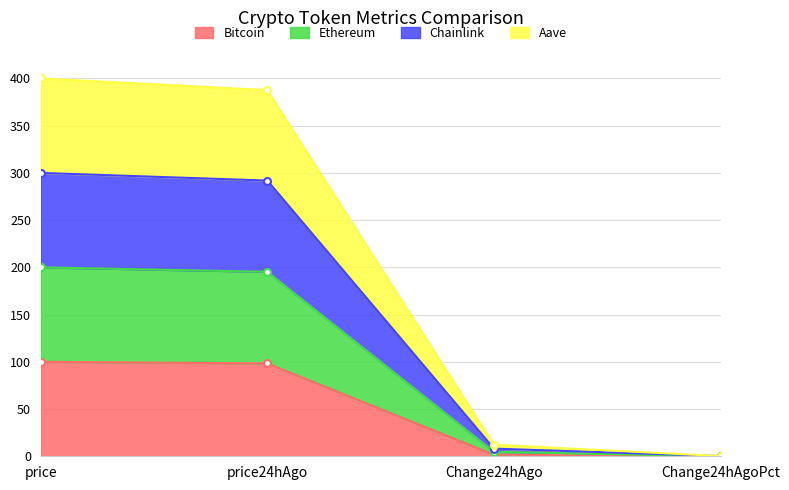

Where is Chainlink nearest to the value 150?

price24hAgo